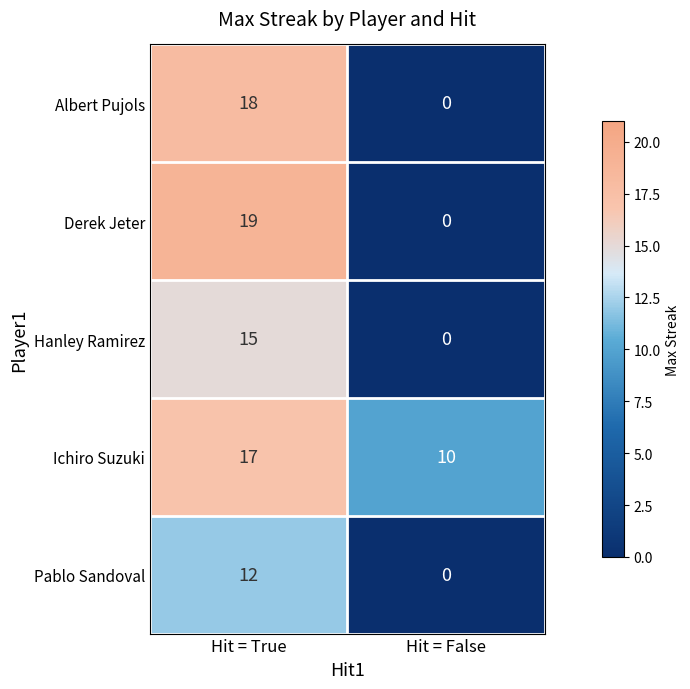

How many categories are shown in the chart?

2